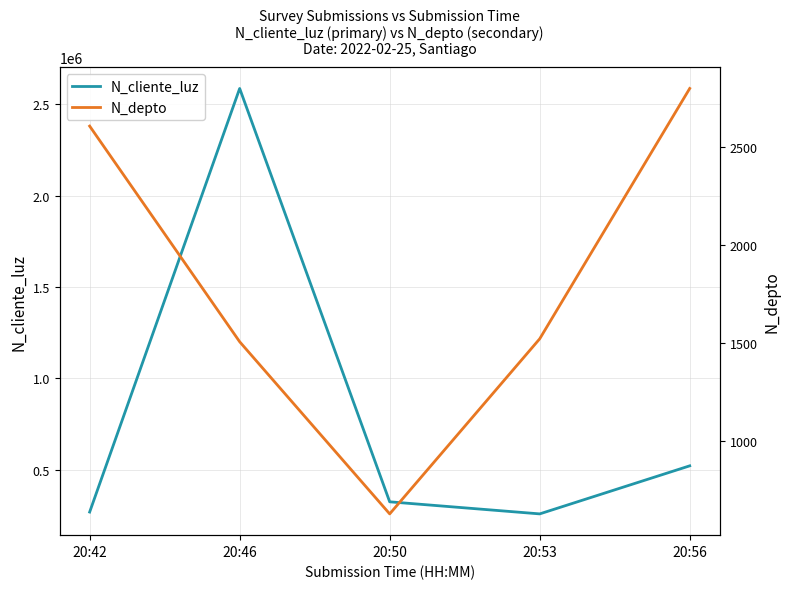

Rank the series by their average value, from highest to lowest.

N_cliente_luz, N_depto